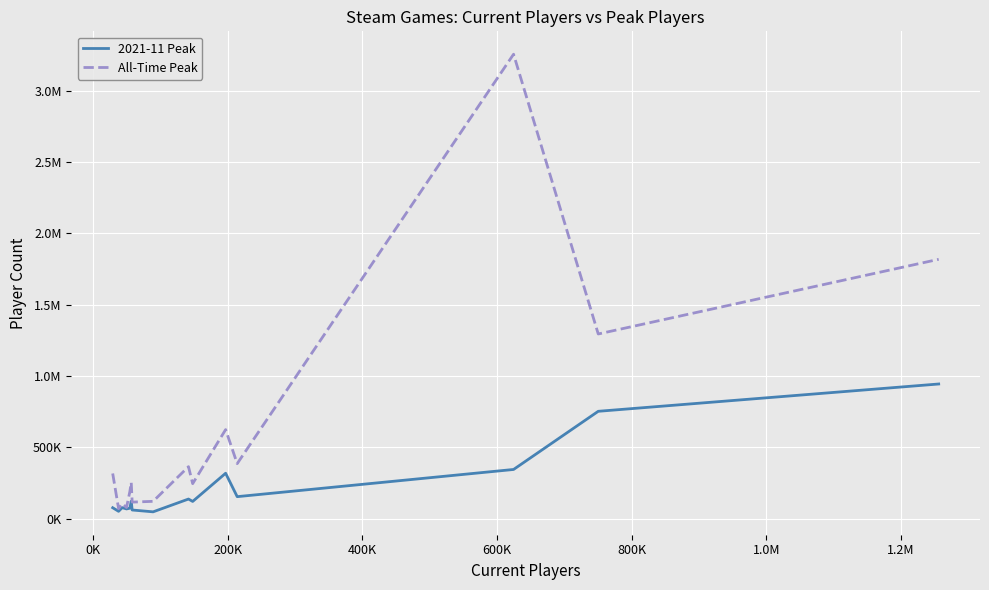

What is the value of the All-Time Peak point at the 12th from the left?

385770